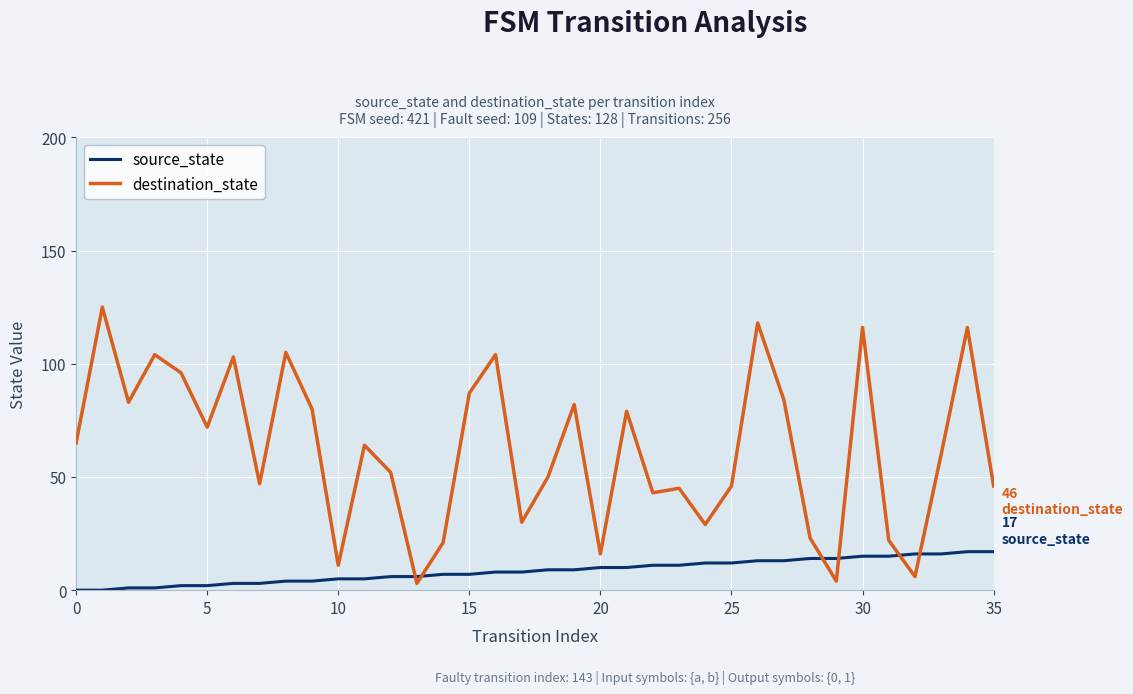

What is the difference between the maximum and minimum values in the destination_state series?

122